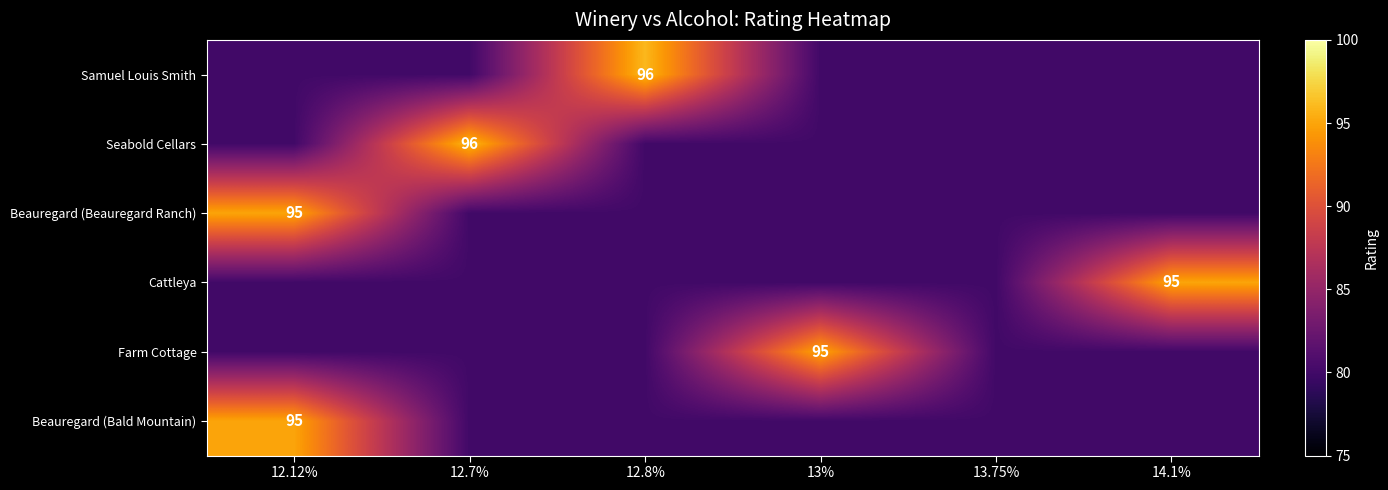

Which category has the lowest value across all series?

12.12%